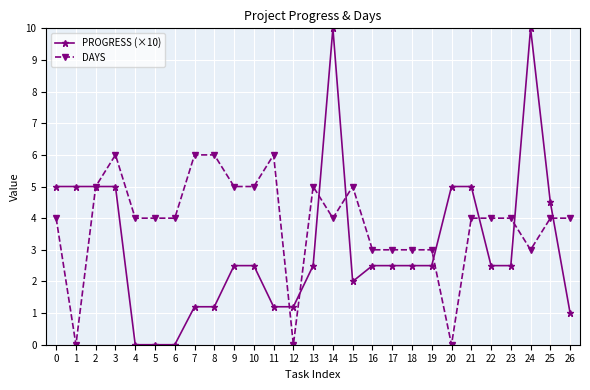

Reading right to left, transcribe all the data shown in this chart.

PROGRESS (×10): 1.0	4.5	10.0	2.5	2.5	5.0	5.0	2.5	2.5	2.5	2.5	2.0	10.0	2.5	1.2	1.2	2.5	2.5	1.2	1.2	0.0	0.0	0.0	5.0	5.0	5.0	5.0
DAYS: 4.0	4.0	3.0	4.0	4.0	4.0	0.0	3.0	3.0	3.0	3.0	5.0	4.0	5.0	0.0	6.0	5.0	5.0	6.0	6.0	4.0	4.0	4.0	6.0	5.0	0.0	4.0